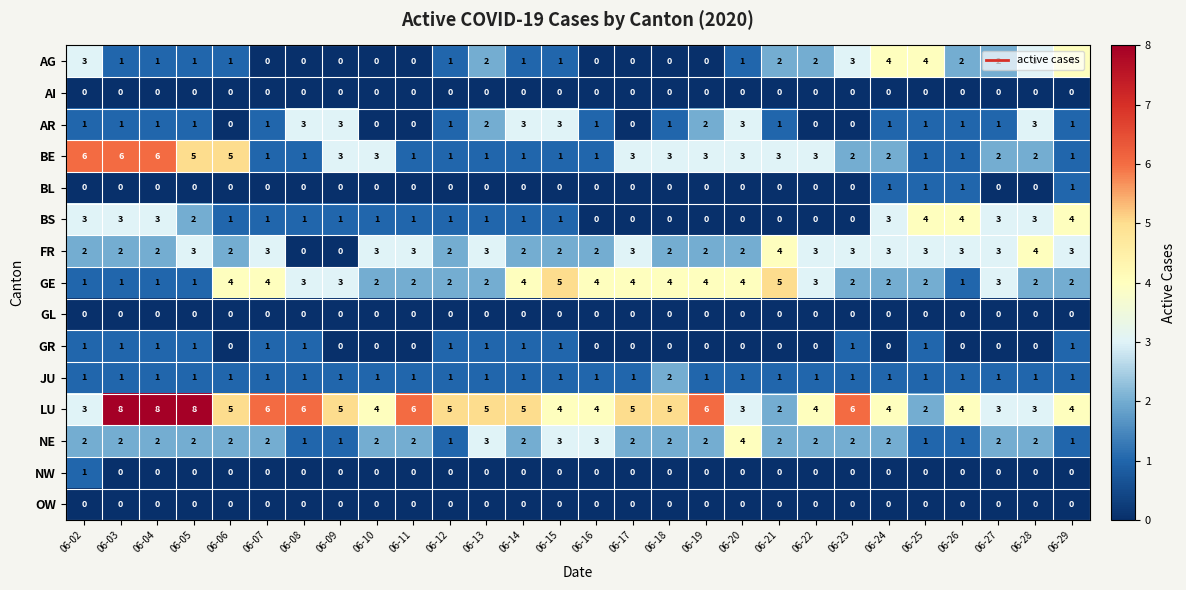

True or false: AR has a value of 3 at 06-14.

True